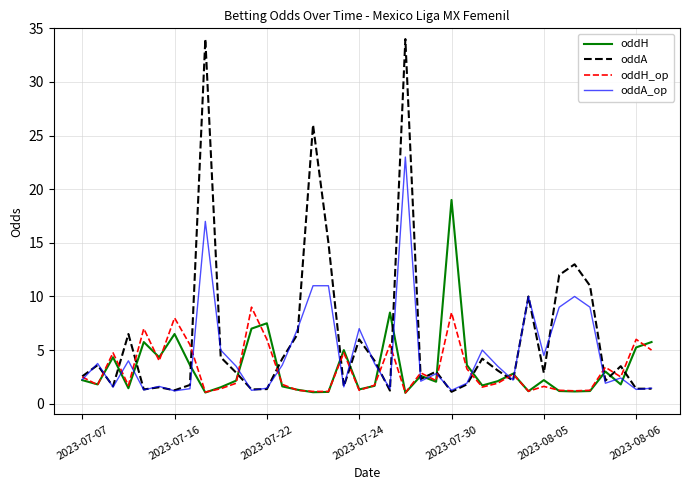

Which series has the largest range (max minus min)?

oddA